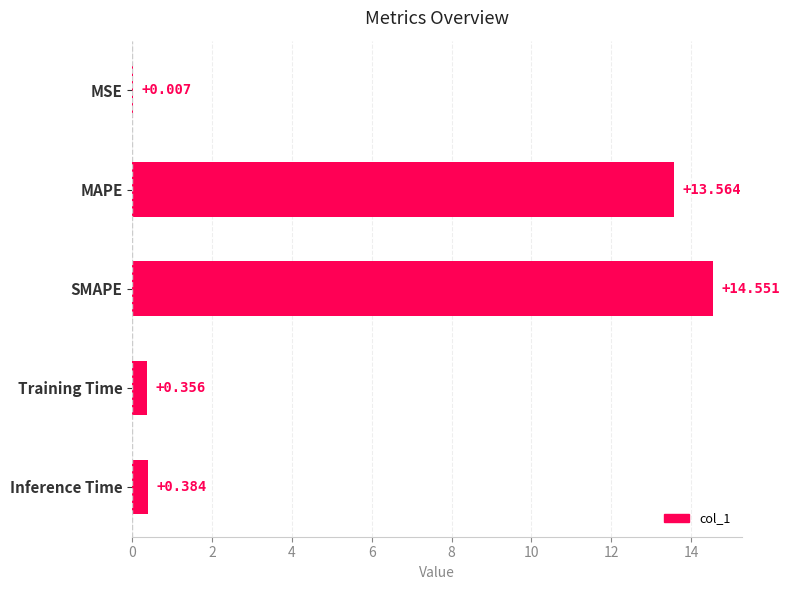

Where is the data nearest to the value 7?

MAPE